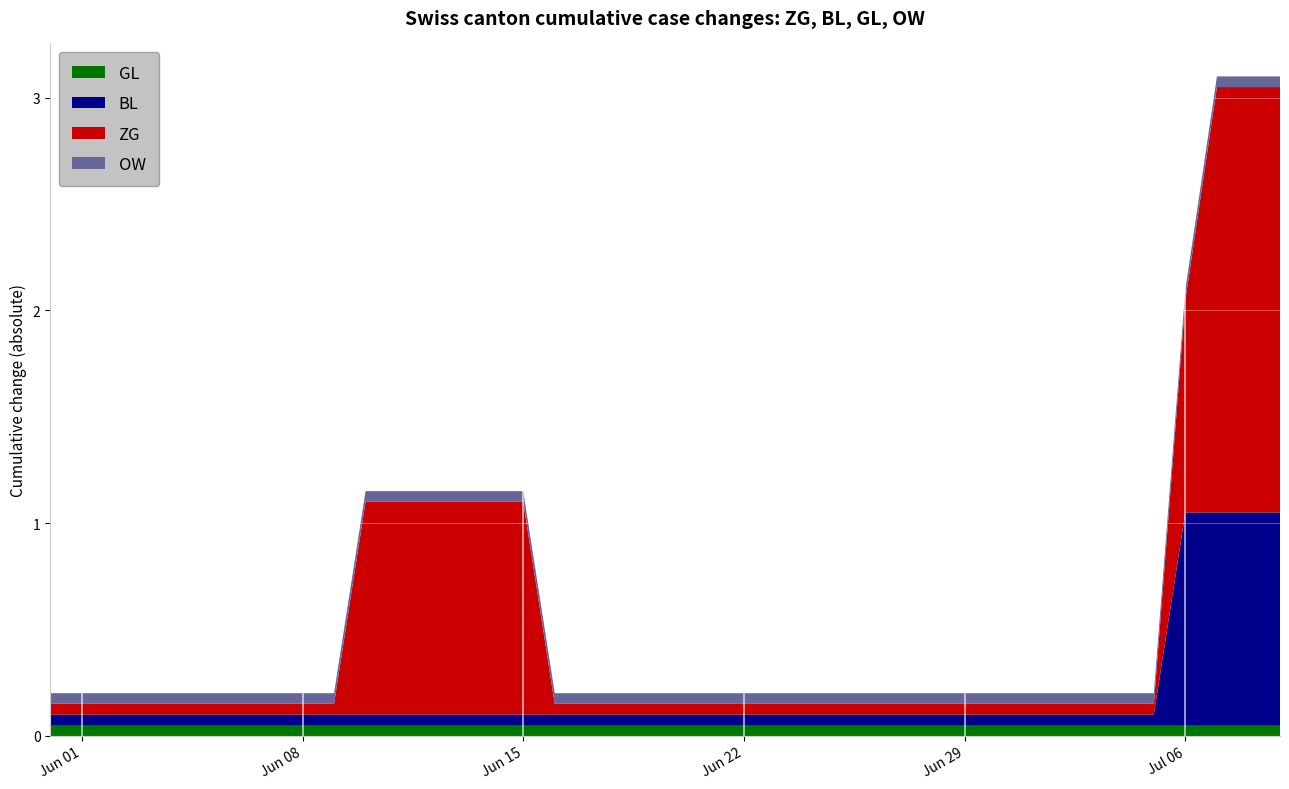

Reading right to left, what are all the values shown in this chart?

ZG: 2	2	2	1	0	0	0	0	0	0	0	0	0	0	0	0	0	0	0	0	0	0	0	0	1	1	1	1	1	1	0	0	0	0	0	0	0	0	0	0
BL: 1	1	1	1	0	0	0	0	0	0	0	0	0	0	0	0	0	0	0	0	0	0	0	0	0	0	0	0	0	0	0	0	0	0	0	0	0	0	0	0
GL: 0	0	0	0	0	0	0	0	0	0	0	0	0	0	0	0	0	0	0	0	0	0	0	0	0	0	0	0	0	0	0	0	0	0	0	0	0	0	0	0
OW: 0	0	0	0	0	0	0	0	0	0	0	0	0	0	0	0	0	0	0	0	0	0	0	0	0	0	0	0	0	0	0	0	0	0	0	0	0	0	0	0